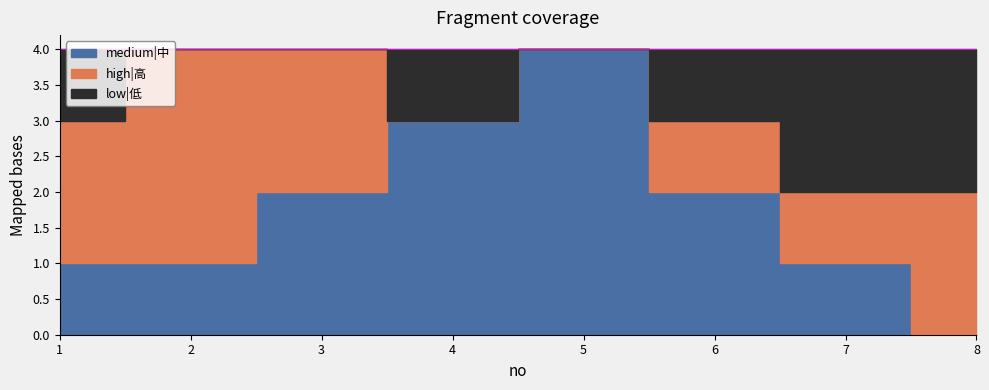

What is the spread (max minus min) of values at 6?

1